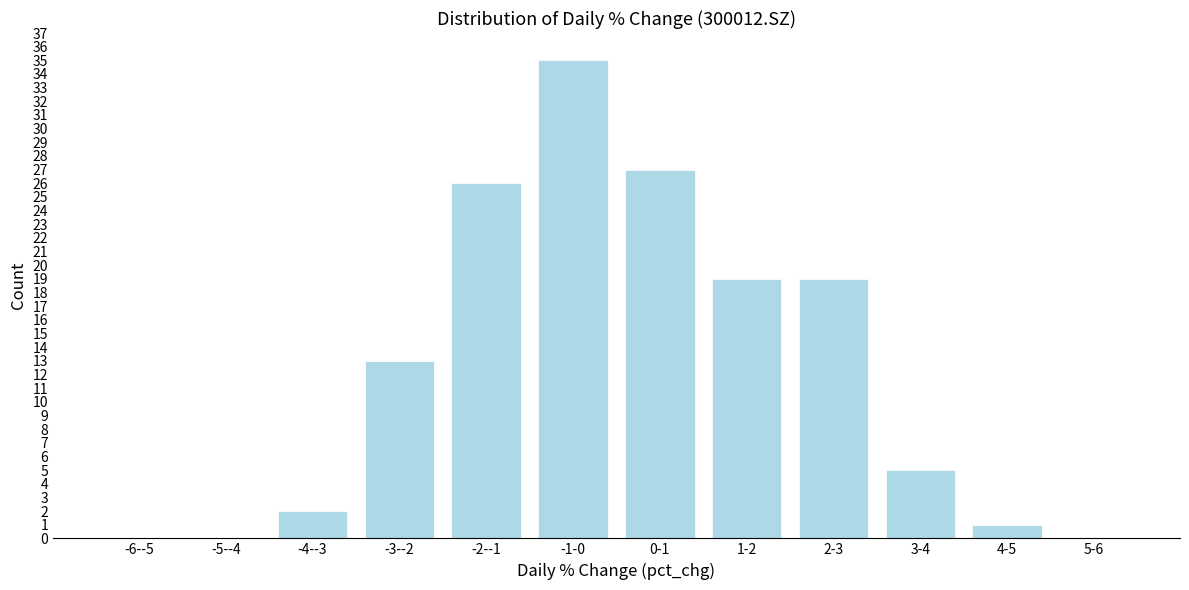

Reading left to right, extract all data points from this chart.

-6--5=0	-5--4=0	-4--3=2	-3--2=13	-2--1=26	-1-0=35	0-1=27	1-2=19	2-3=19	3-4=5	4-5=1	5-6=0